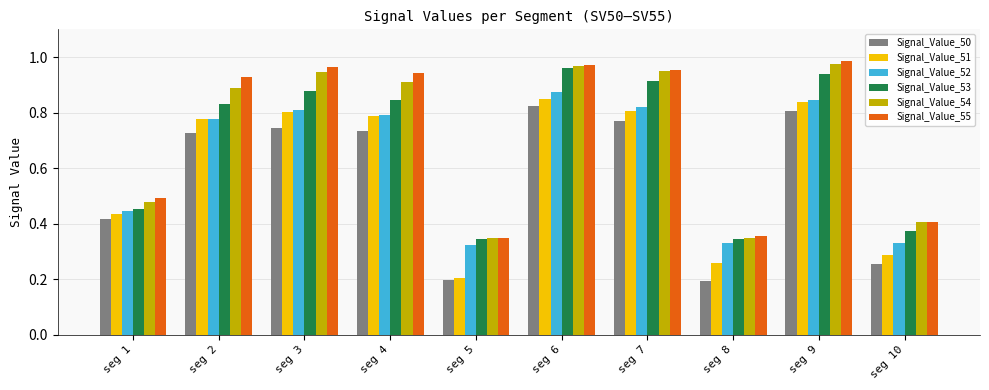

At which category is the sum across all series the highest?

seg 6